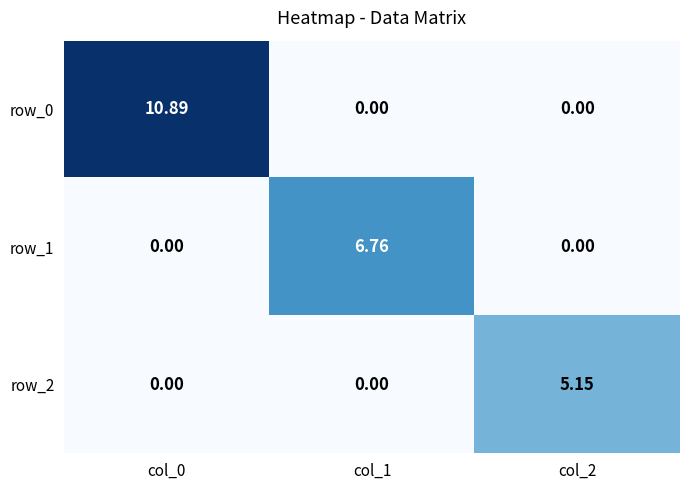

Reading left to right, extract all data points from this chart.

row_0: 10.9	0.0	0.0
row_1: 0.0	6.8	0.0
row_2: 0.0	0.0	5.2